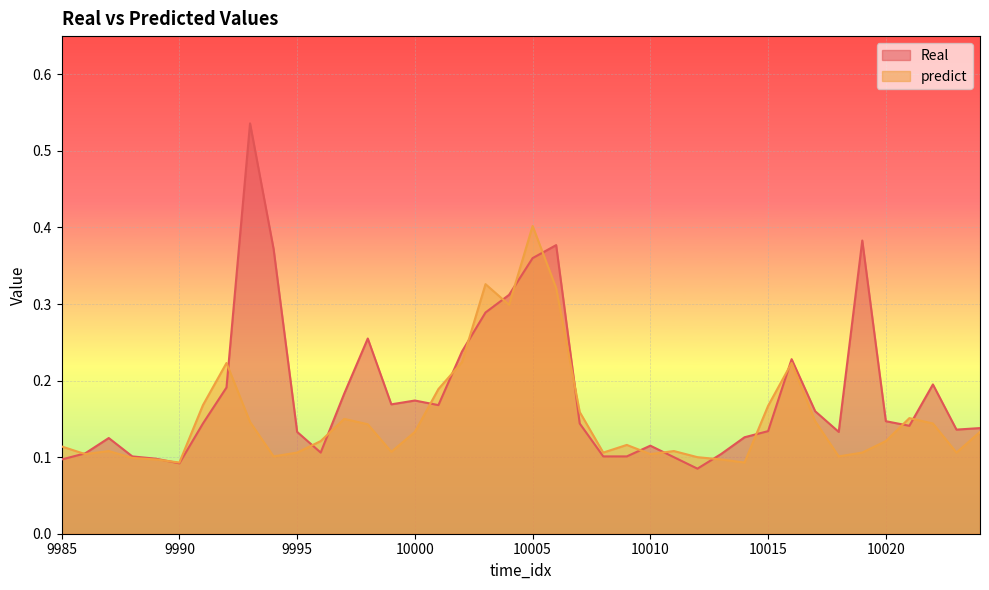

In predict, how many points are higher than both neighbors (excluding endpoints)?

9